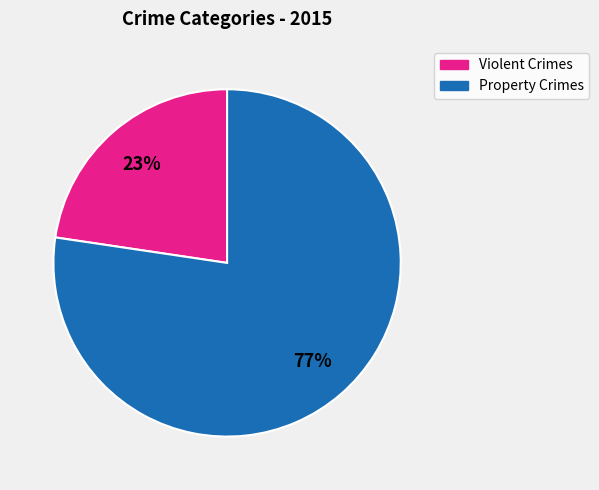

Is it true that Violent Crimes is 23% of the pie?

True